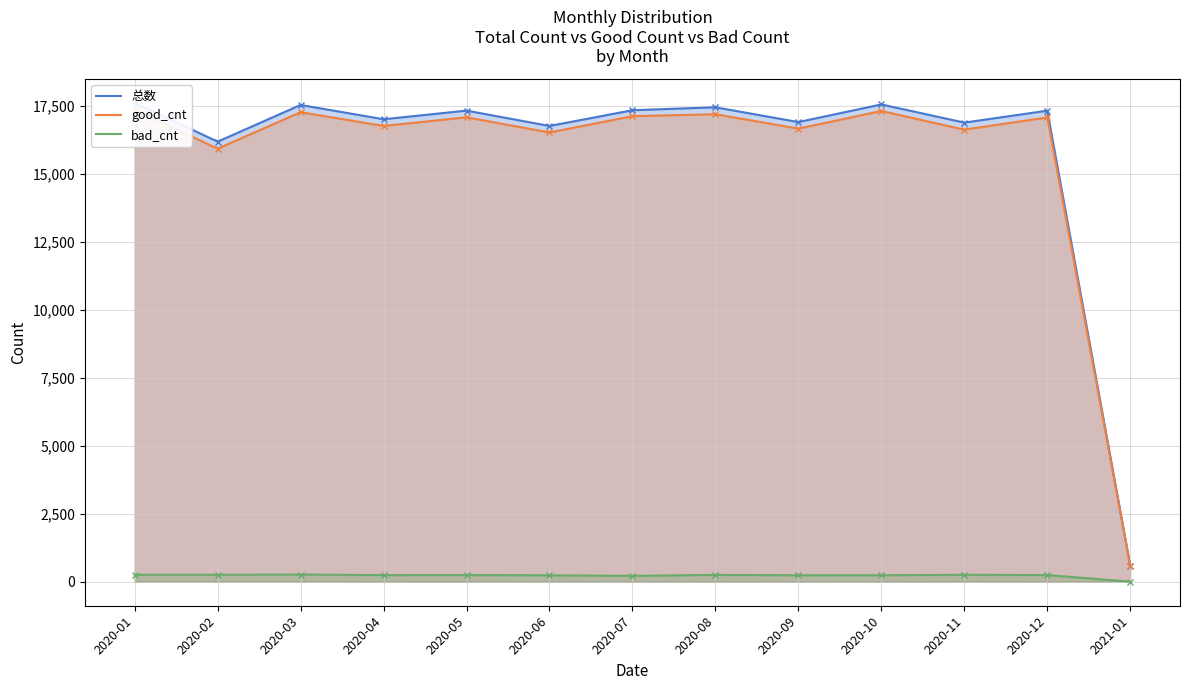

Between 2020-11 and 2020-01, which is larger?

2020-01